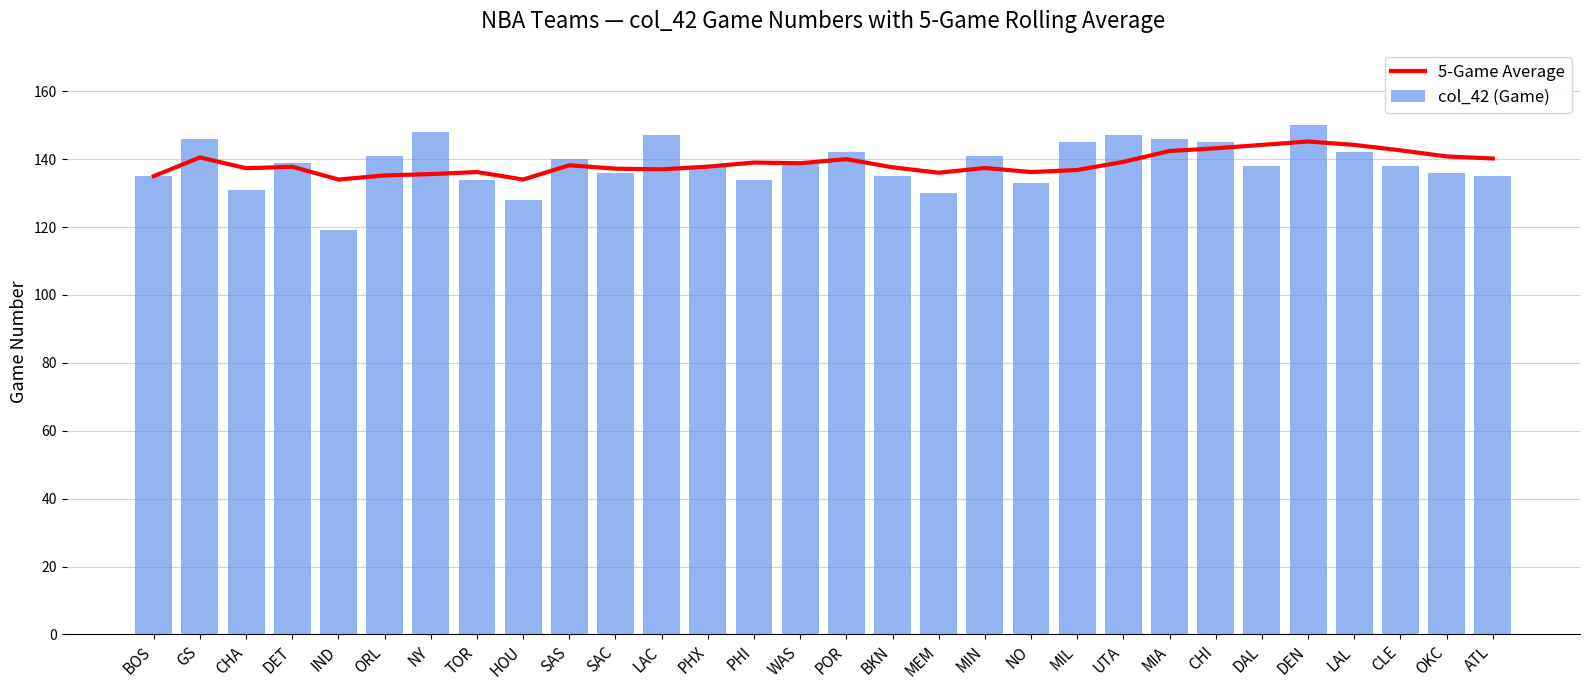

What is the approximate value of col_42 (Game) at POR?

142